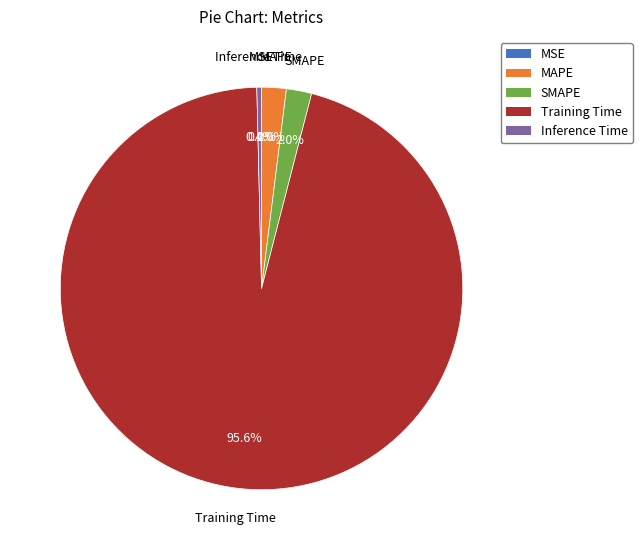

Which category accounts for the majority?

Training Time